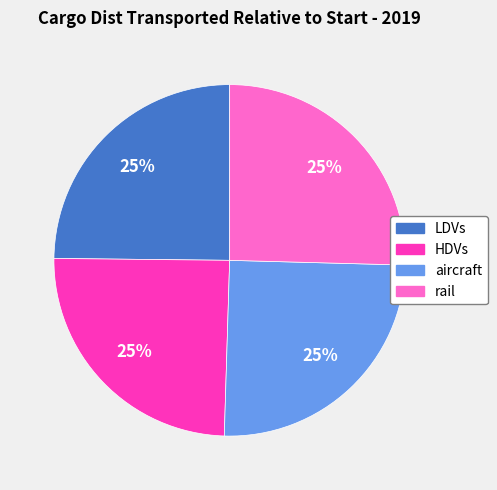

How many slices are in this pie chart?

4